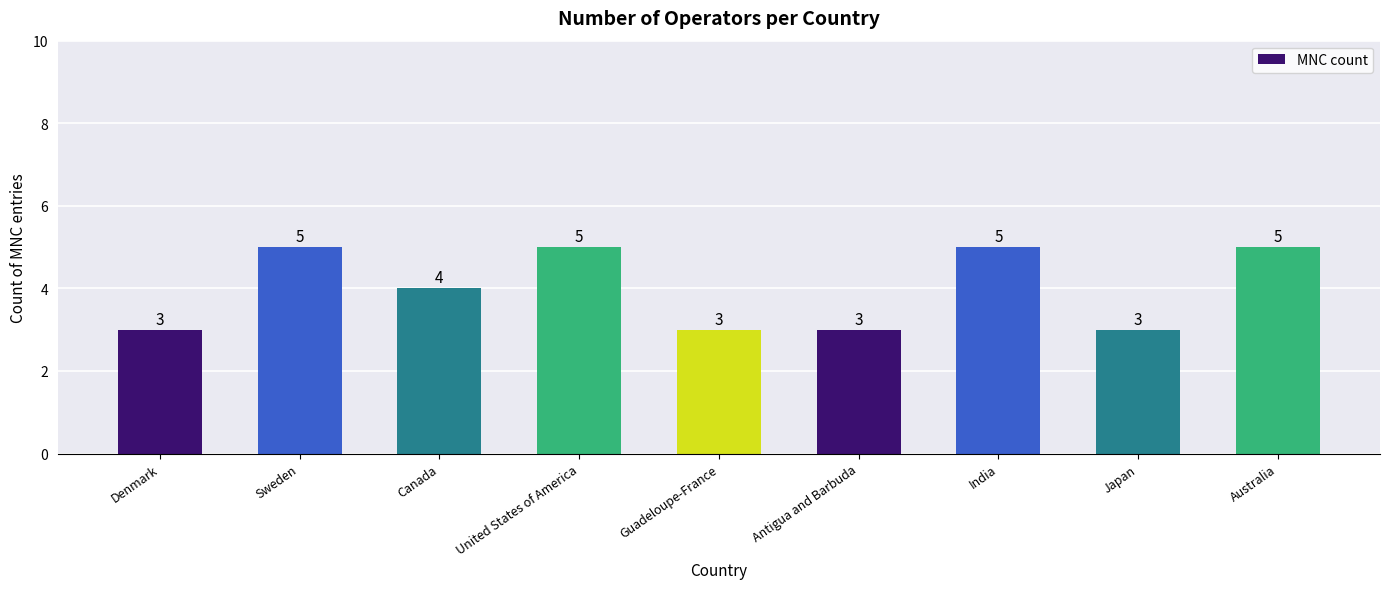

What is the change in value from Denmark to Australia?

+2